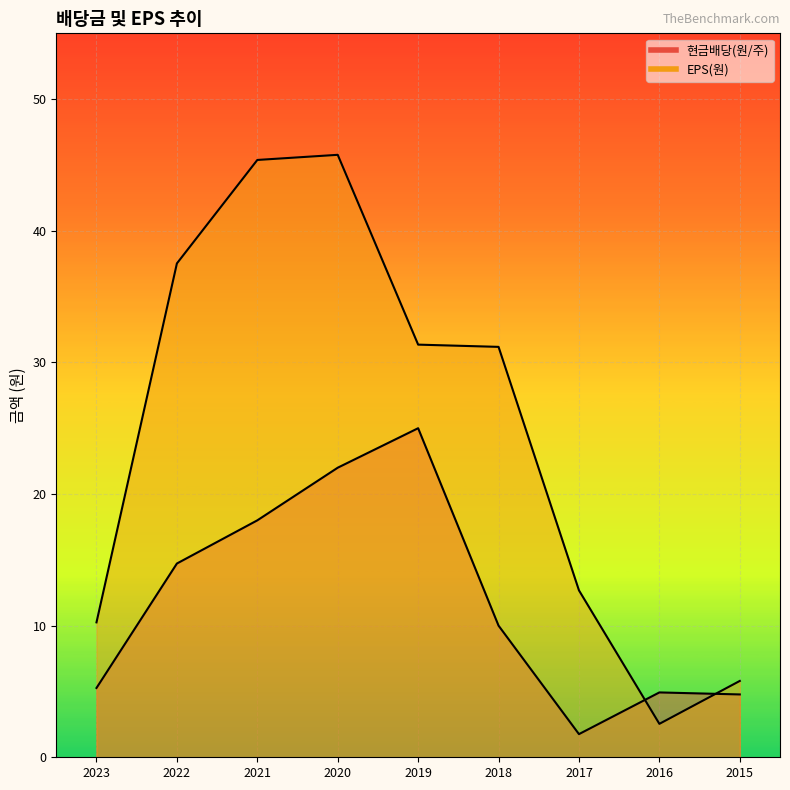

Reading left to right, extract all data points from this chart.

현금배당(원/주): 2023=5.3	2022=14.7	2021=18.0	2020=22.0	2019=25.0	2018=10.0	2017=1.8	2016=4.9	2015=4.8
EPS(원): 2023=10.2	2022=37.5	2021=45.4	2020=45.8	2019=31.4	2018=31.2	2017=12.7	2016=2.5	2015=5.8